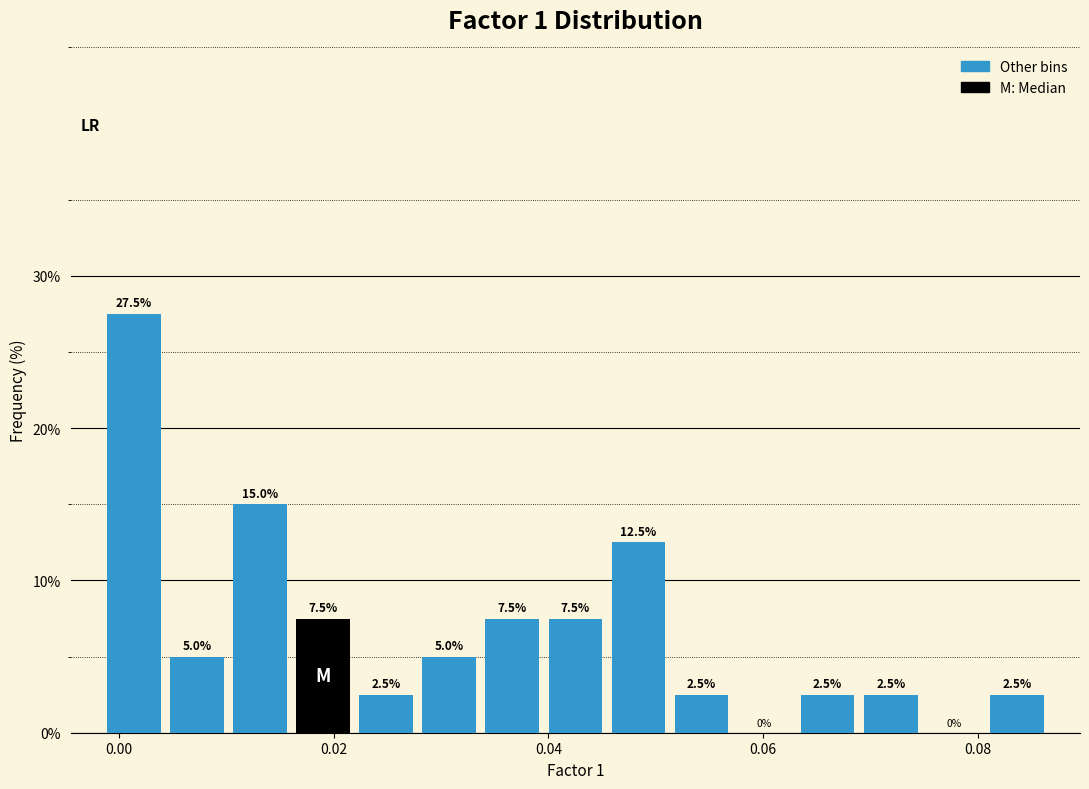

Read against the x-axis, roughly where is the centre of the tallest bar?

0.002